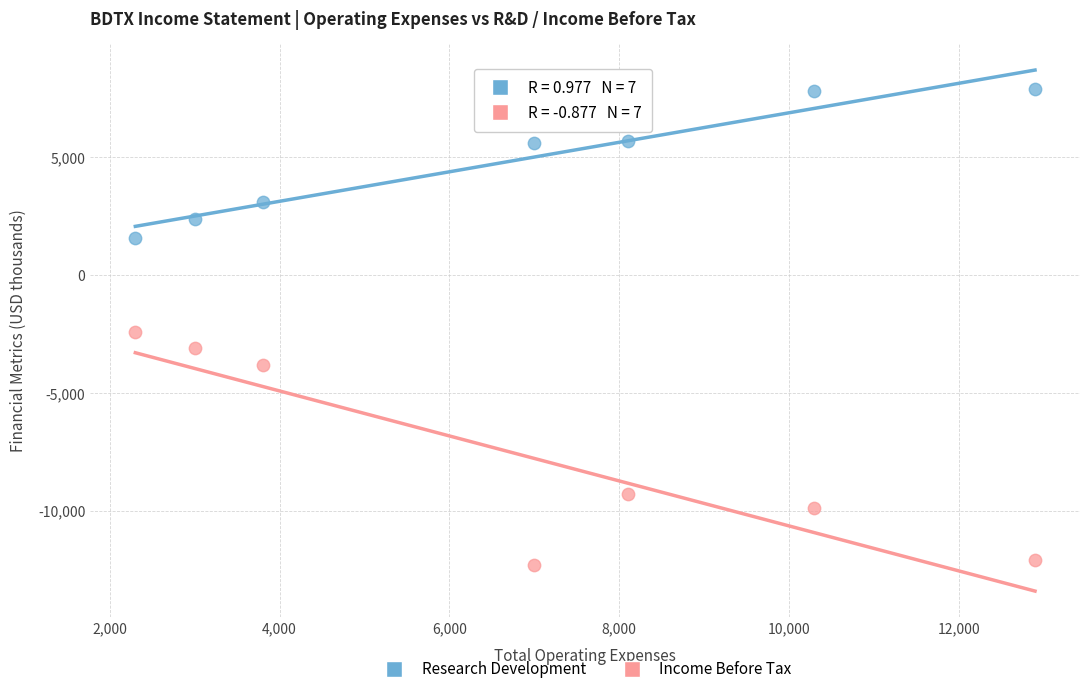

What are all the series names shown in the legend?

Research Development, Income Before Tax